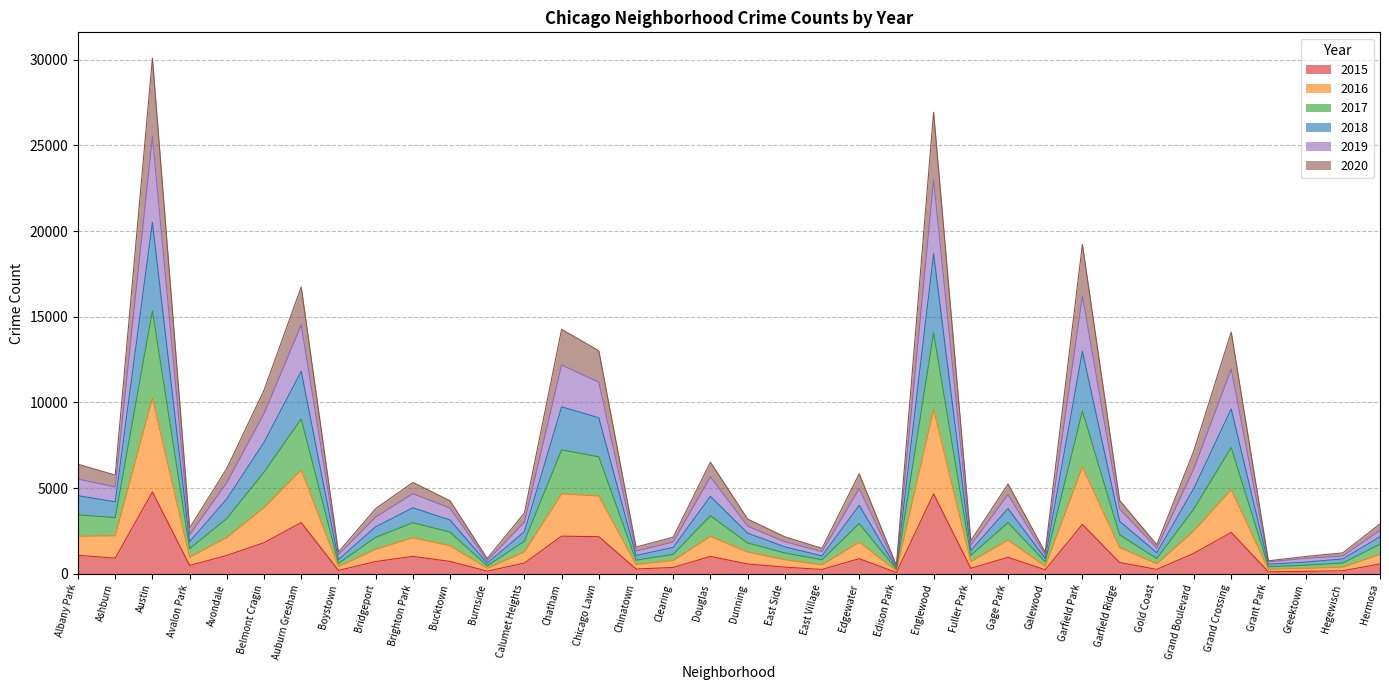

True or false: 2016 and 2019 intersect in this chart.

False